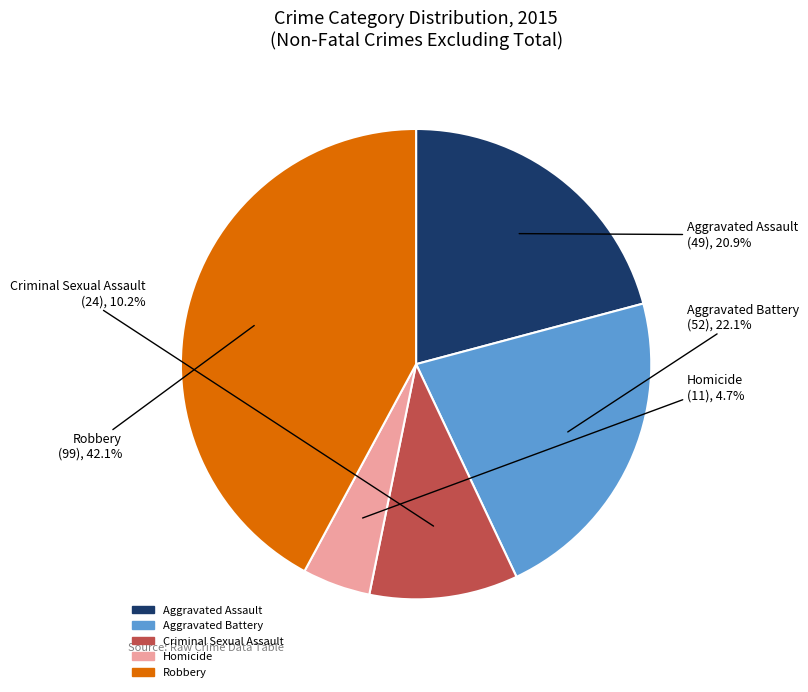

The Criminal Sexual Assault slice represents 10% of the pie. True or false?

True